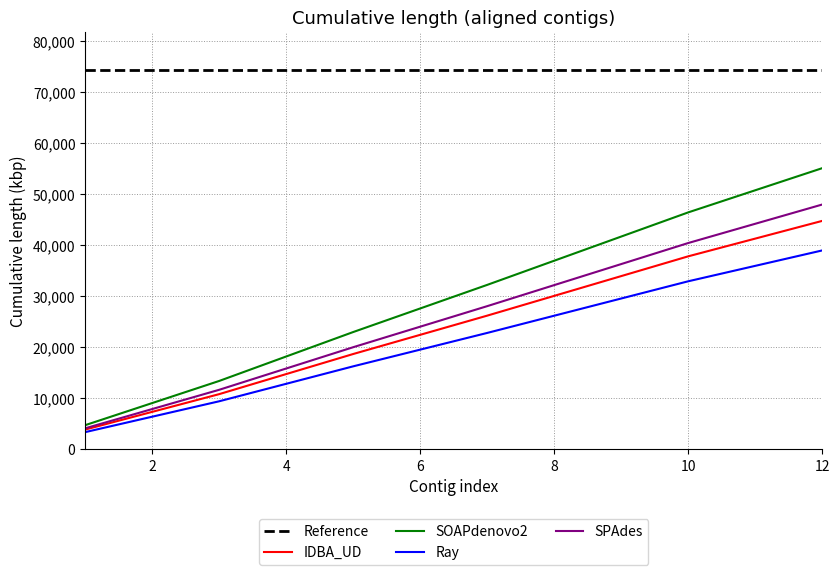

Does the chart display data point markers on the line(s)?

No